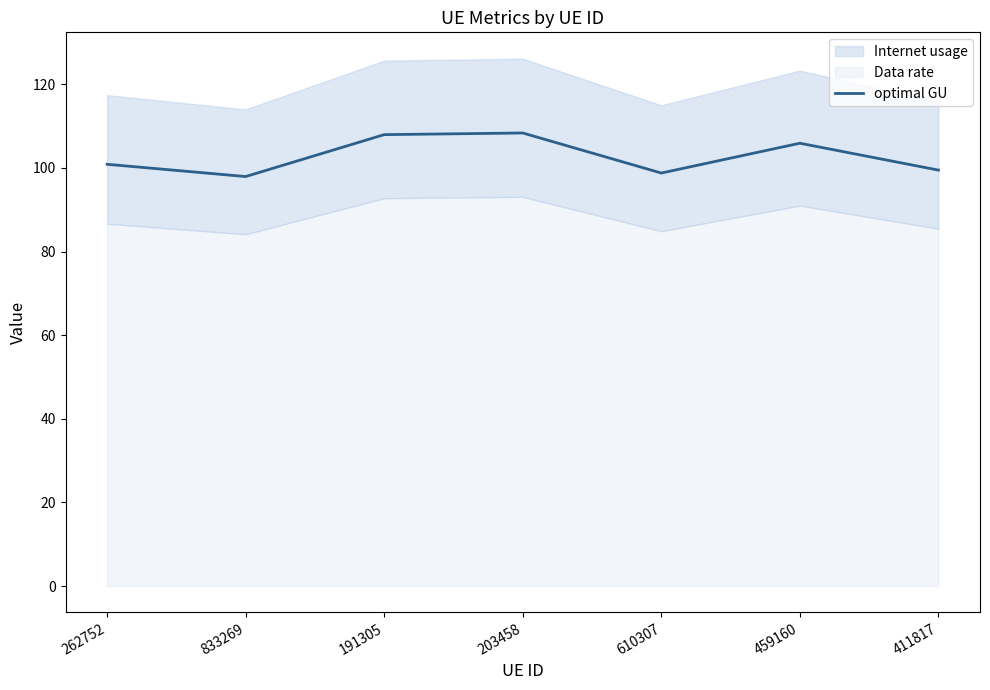

Reading right to left, transcribe all the data shown in this chart.

99.5	105.9	98.8	108.3	107.9	97.9	100.9